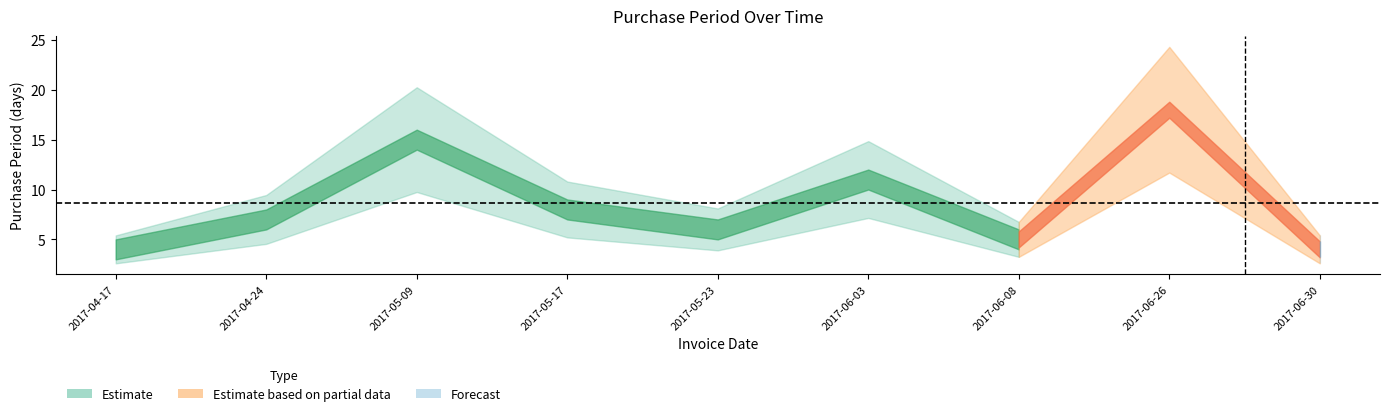

What is the difference between the values at 2017-06-03 and 2017-05-17?

3